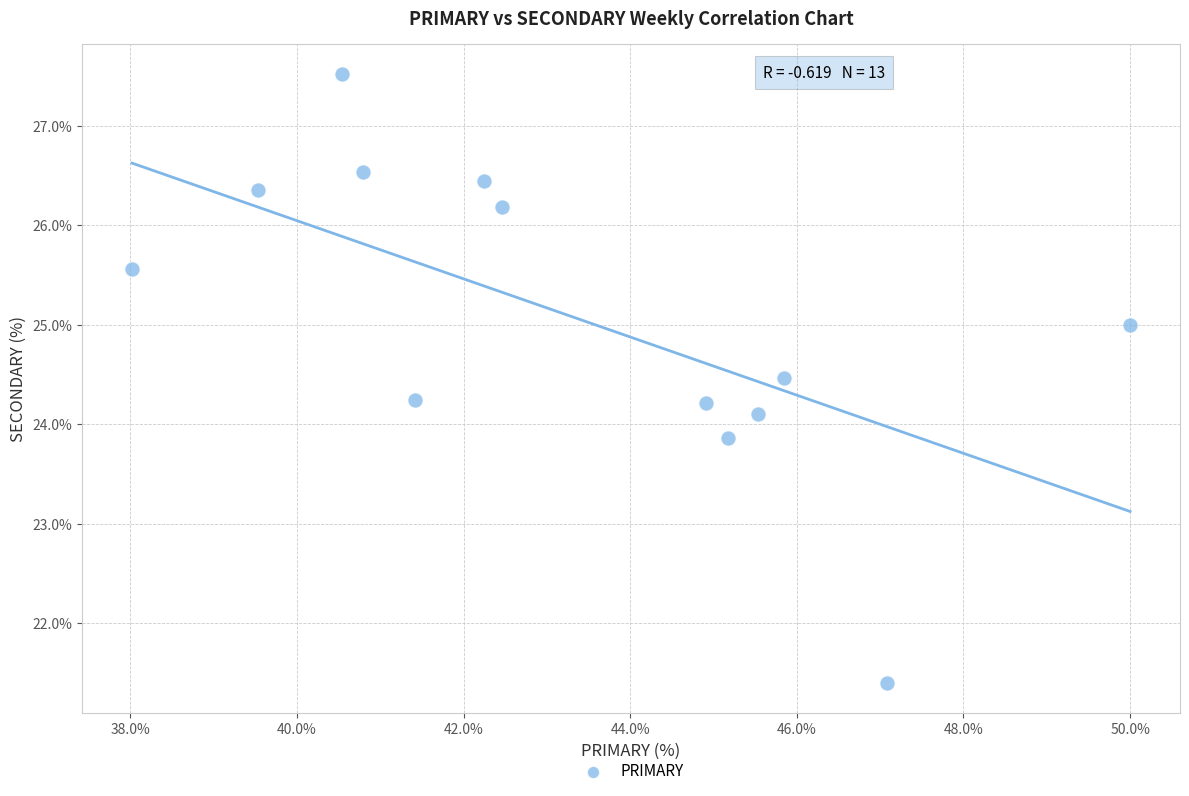

What is the range of X values (max minus min)?

12.0